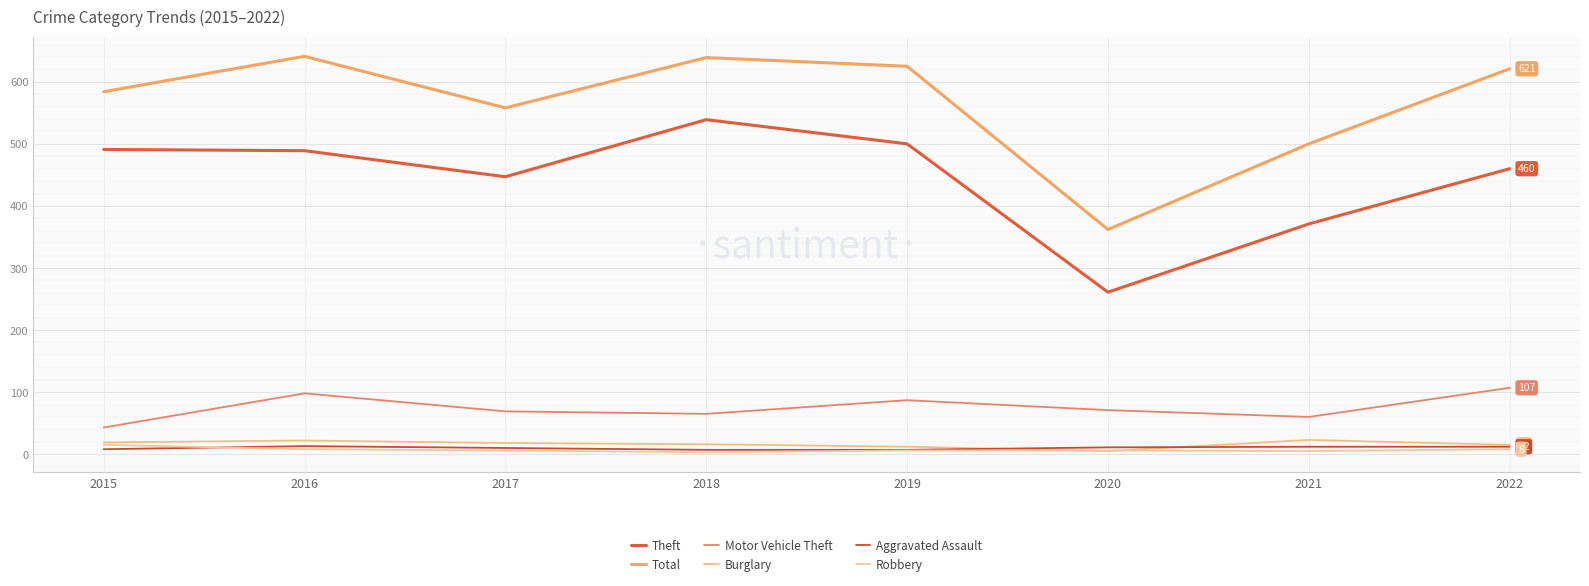

How many lines are shown in the chart?

6